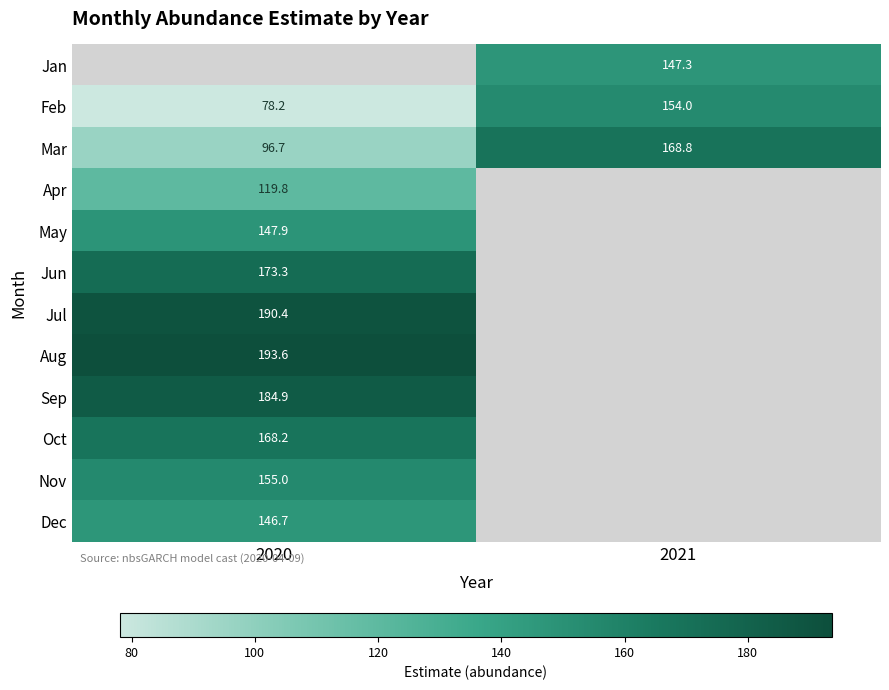

Which series has the largest range (max minus min)?

Feb